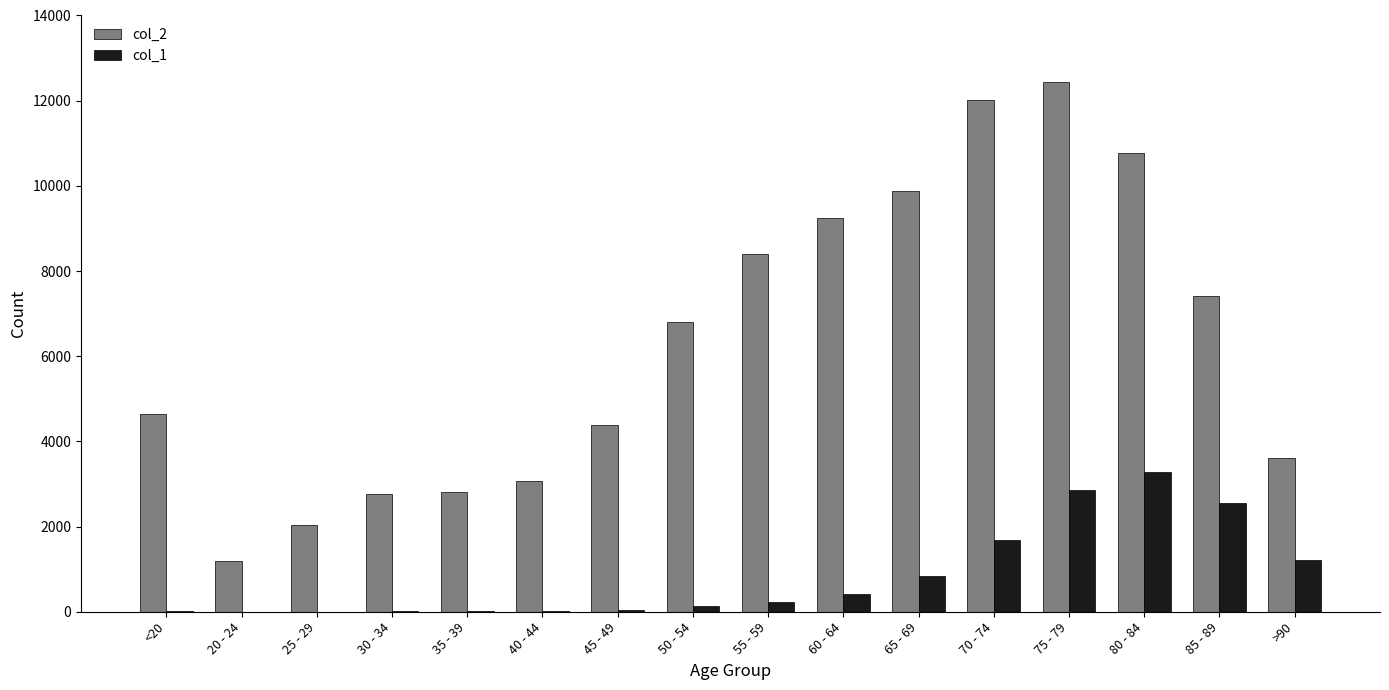

How many categories are shown in the chart?

16